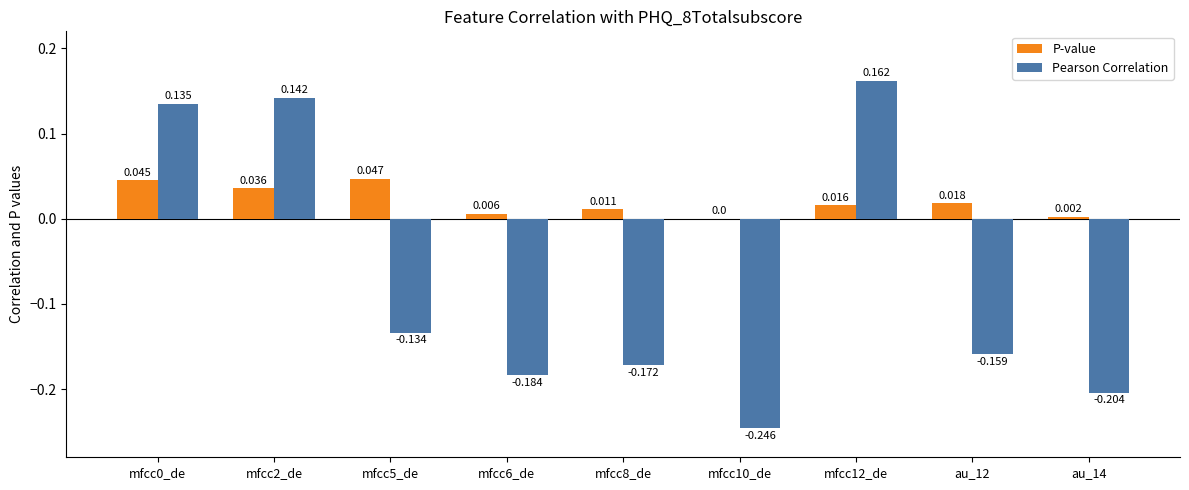

Is the value of P-value at mfcc2_de greater than the value of Pearson Correlation at mfcc2_de?

No